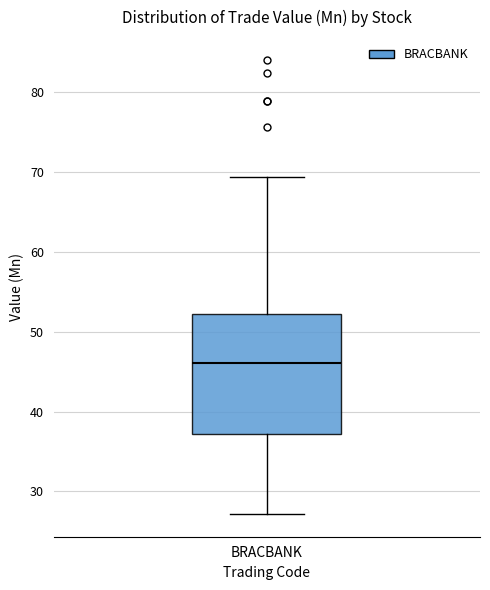

Where is the upper edge of the box for BRACBANK on the y-axis? The values are not printed on the chart, so give them approximately, as read against the axis.

52